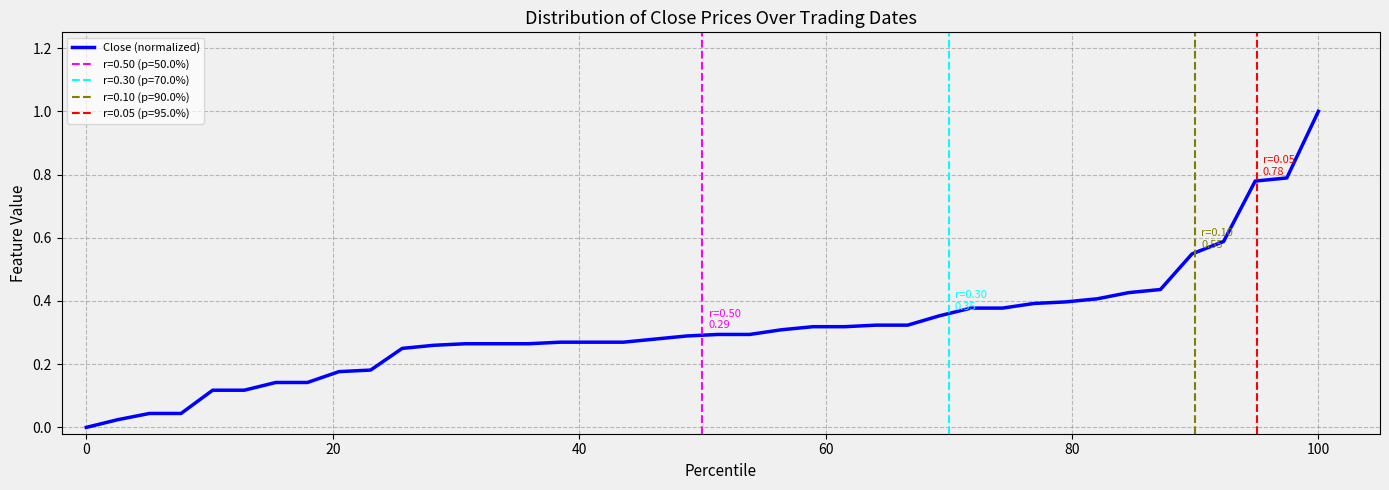

Count the number of categories in the chart.

40